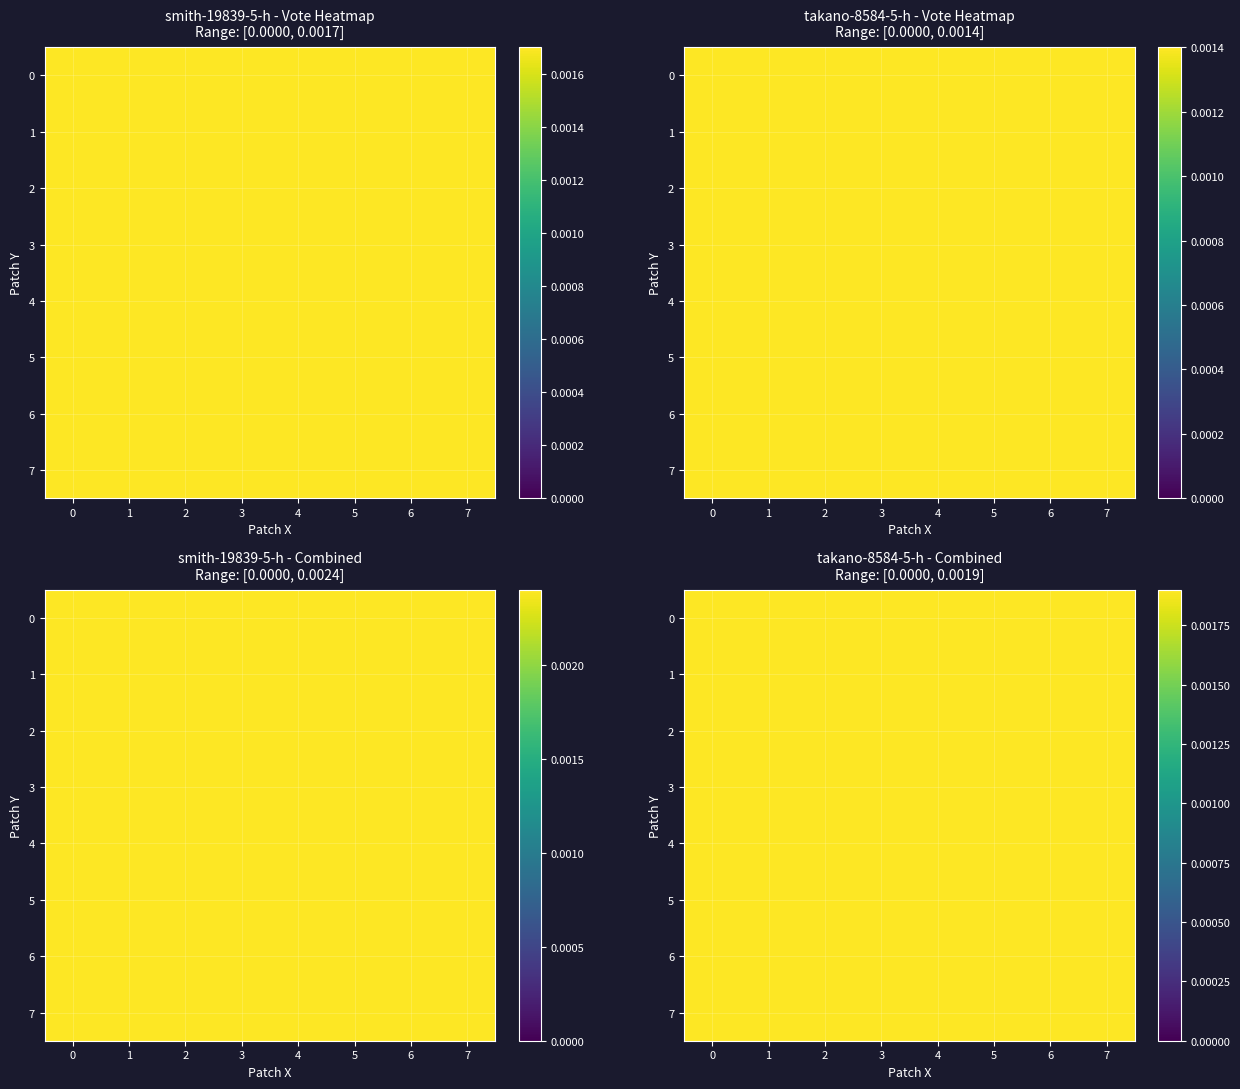

True or false: 1 has a value of 0.1 at 0.

False